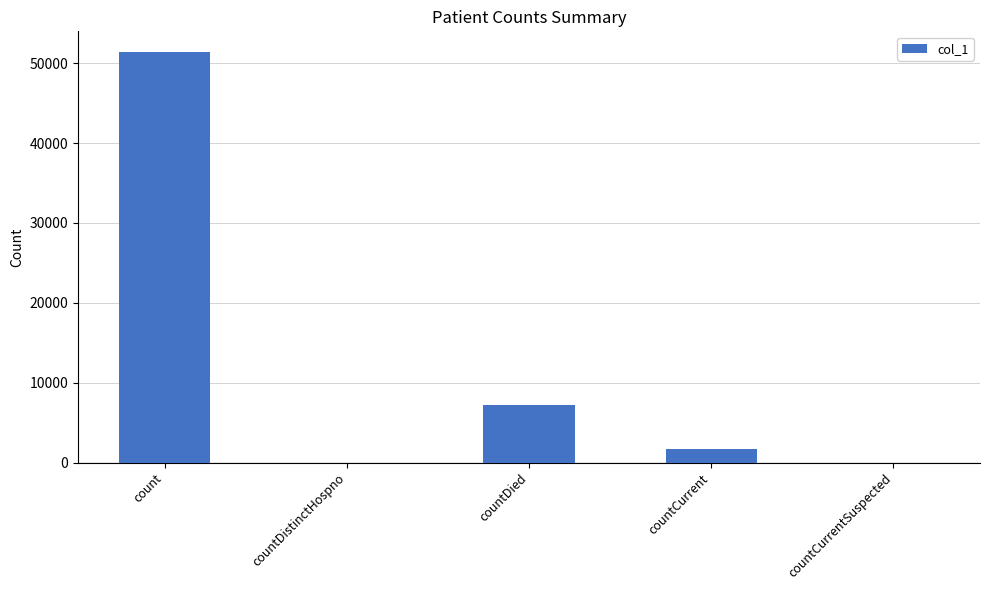

What is the change in value from countDistinctHospno to countCurrent?

+1706